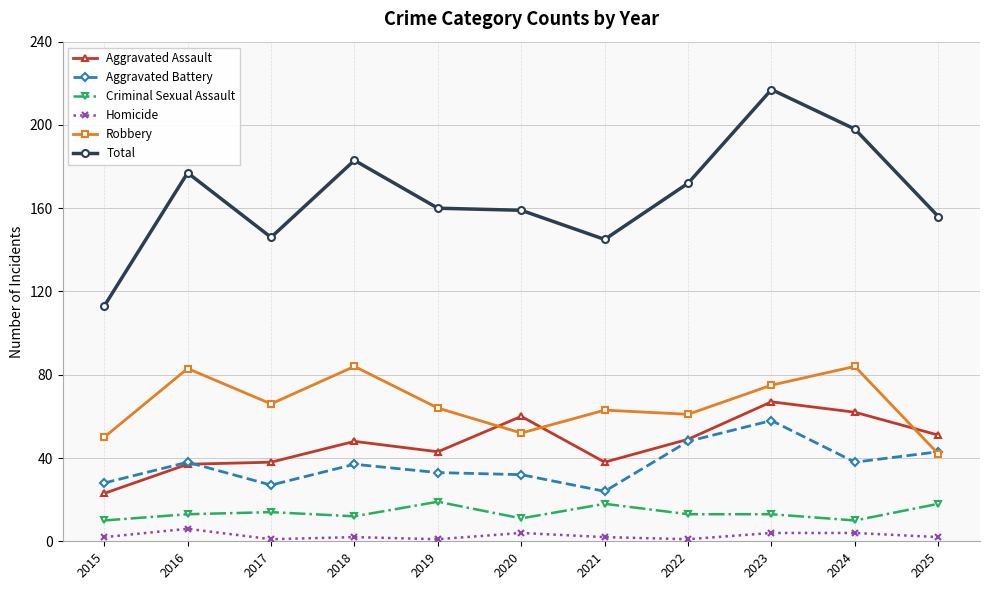

What is the maximum value shown in the chart?

217